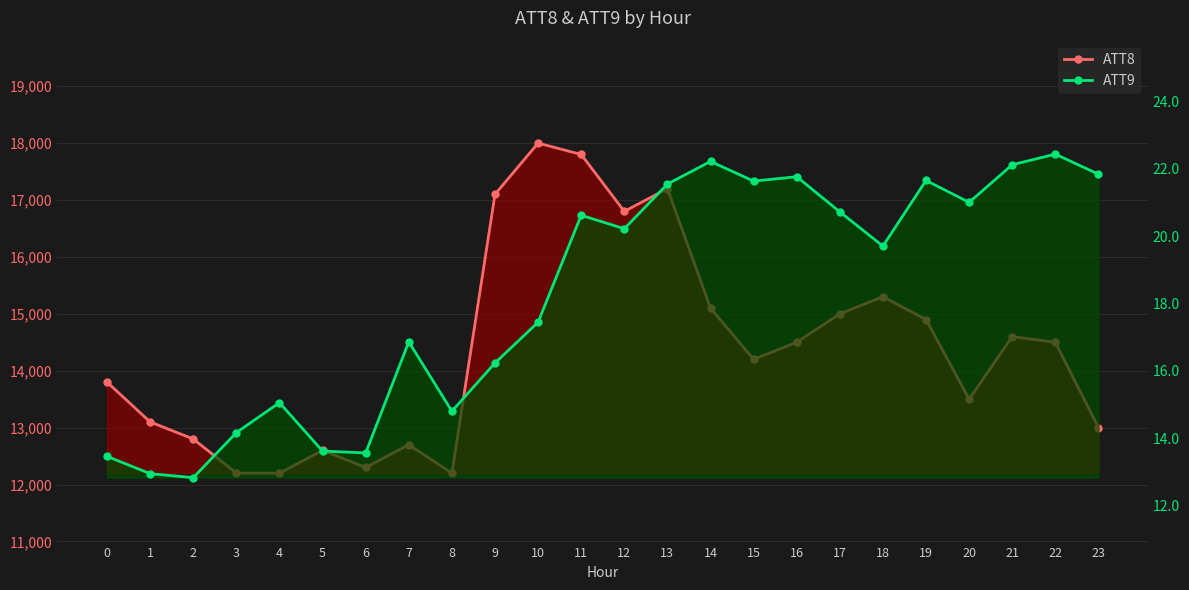

True or false: ATT9 and ATT8 cross at least once.

False